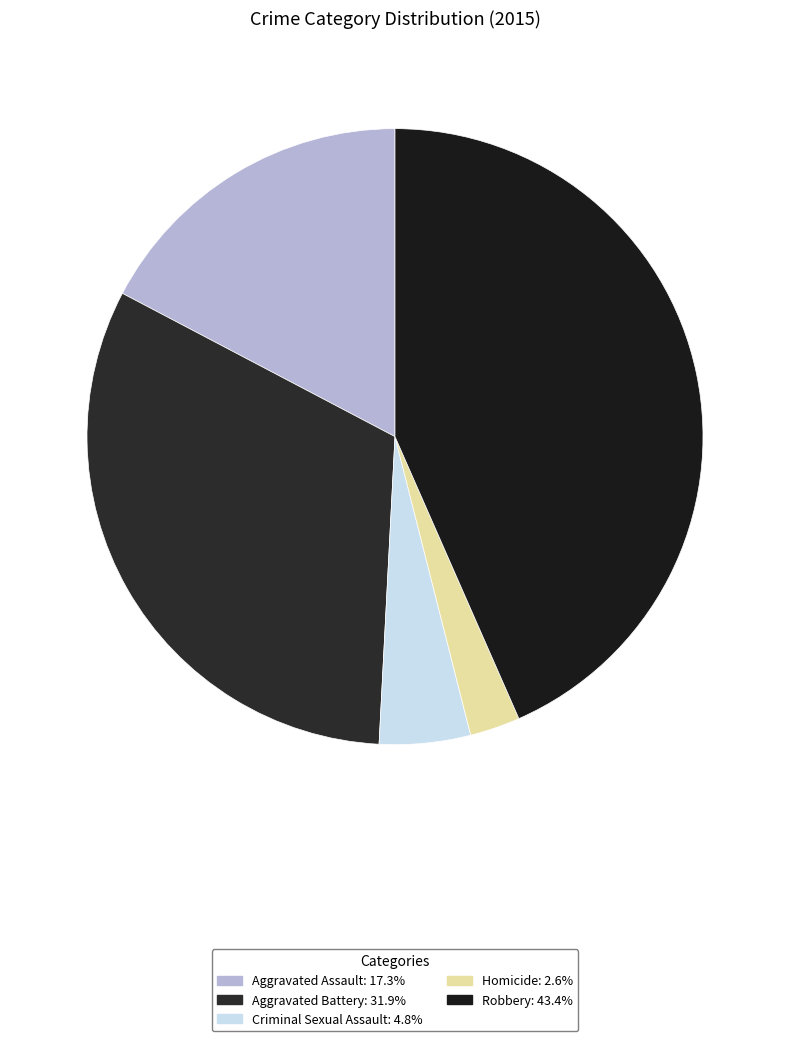

What is the total percentage of Criminal Sexual Assault and Homicide?

7.4%